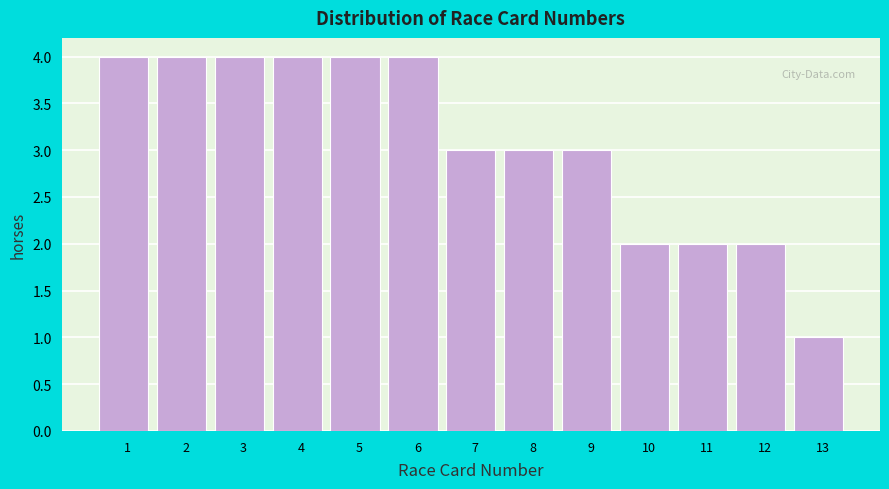

Reading left to right, extract all data points from this chart.

4	4	4	4	4	4	3	3	3	2	2	2	1